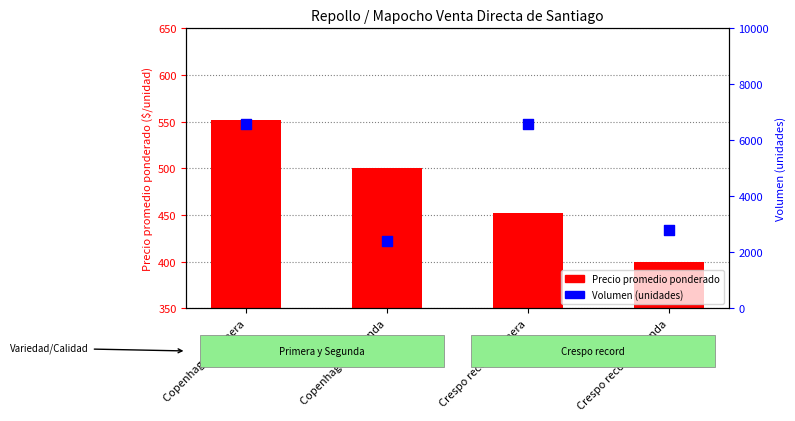

Which series contains the highest Y value?

Volumen (unidades)